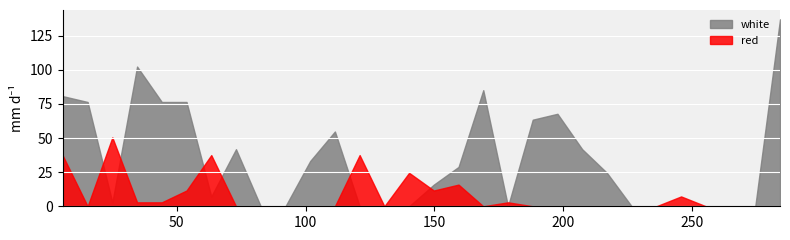

After their last crossing, which series has the higher values: red or white?

white